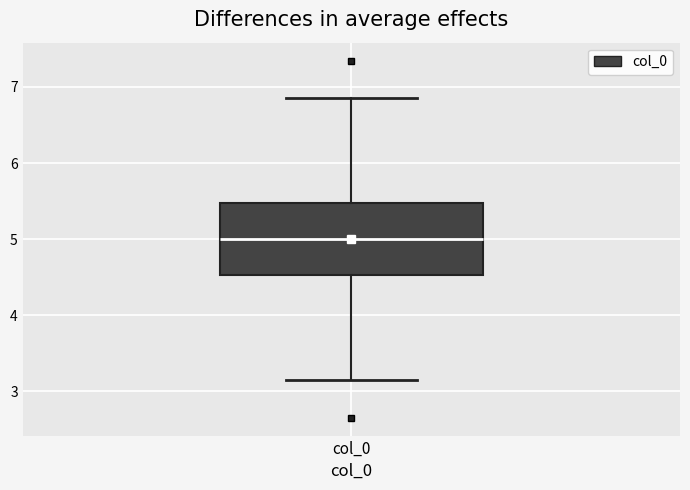

Transcribe this box plot: give where the median line is, the range the box spans, and where the two whiskers end, as read against the y-axis. The values are not printed on the chart, so give them approximately, as read against the axis.

median 5.0, box 4.5 to 5.5, whiskers 3.1 to 6.9